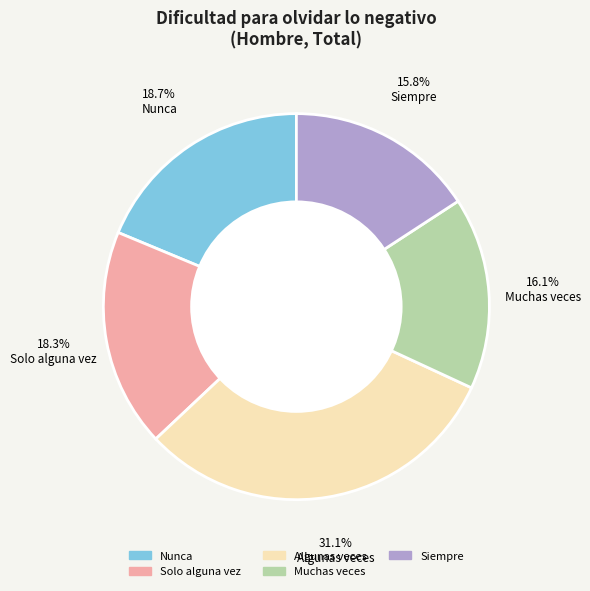

To the nearest percent, what is the average slice percentage?

20%